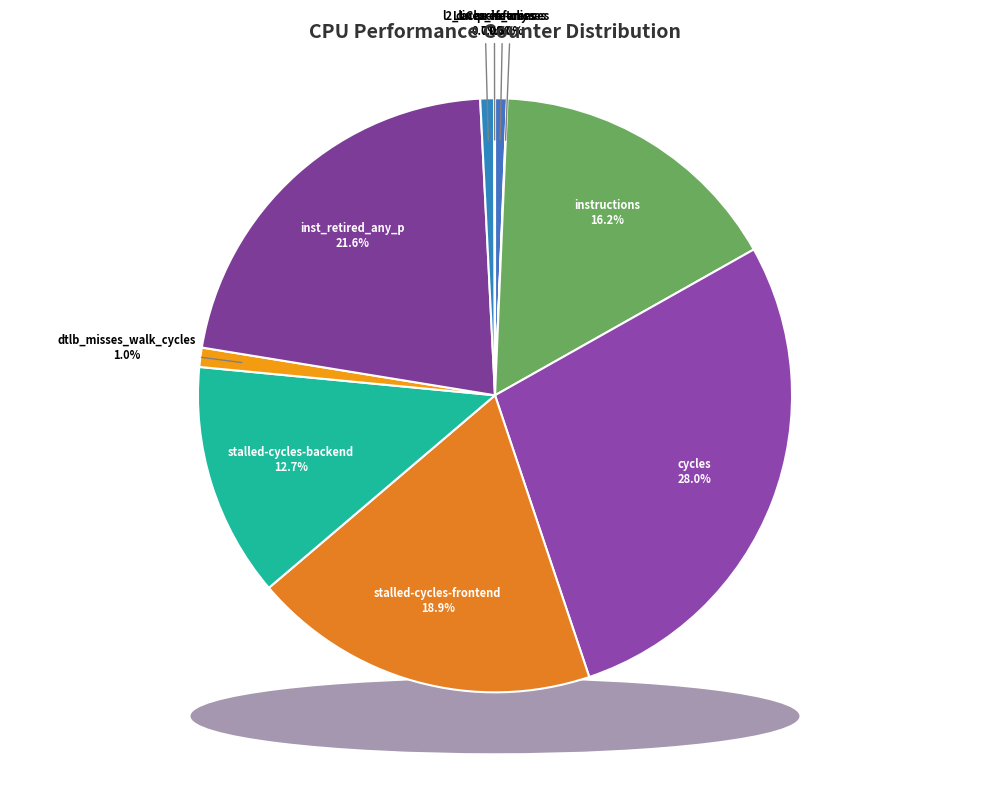

Which category has the smallest portion of the pie?

cache-misses